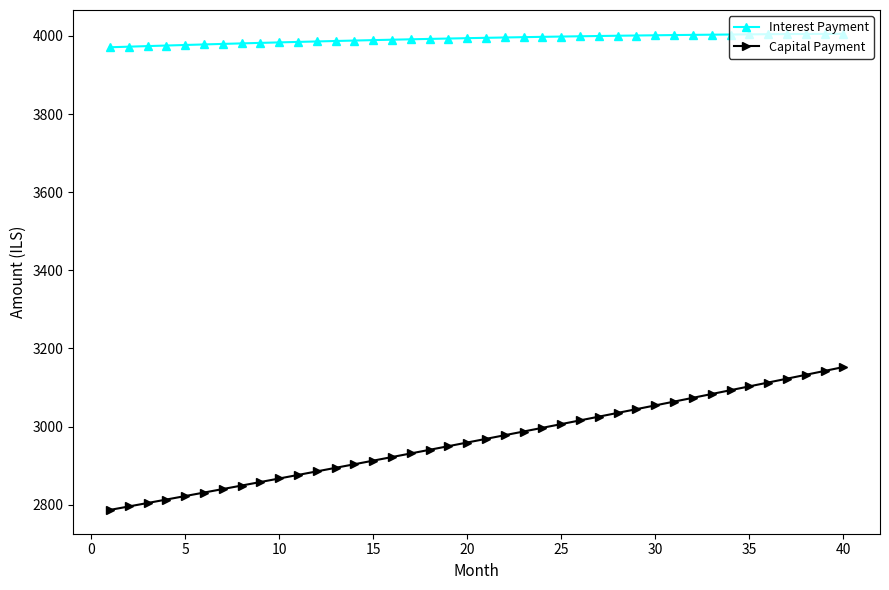

Which series has the widest spread of values?

Capital Payment